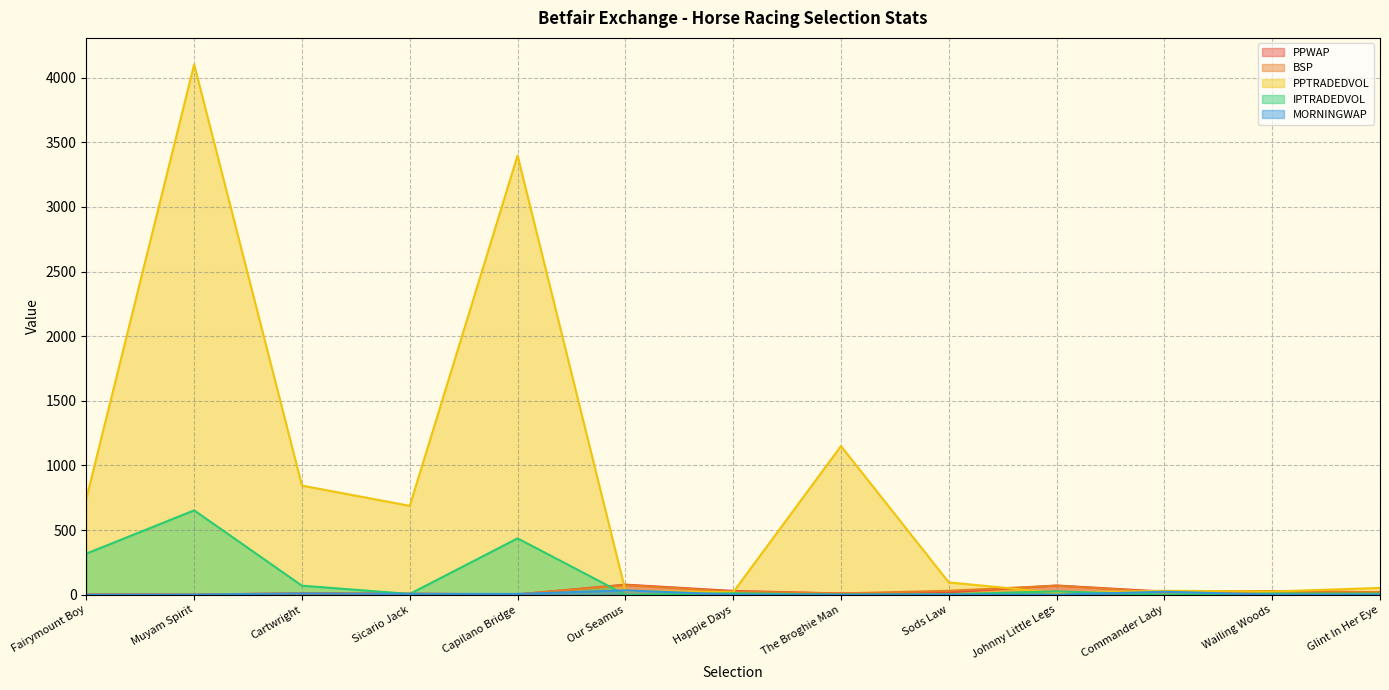

Reading right to left, transcribe all the data shown in this chart.

PPWAP: 18.2	28.2	24.5	71.6	18.7	9.9	29.7	78.2	2.7	7.7	10.5	2.0	4.0
BSP: 20.0	29.0	19.5	70.0	30.8	10.2	24.9	75.1	2.8	8.6	11.4	1.9	4.7
PPTRADEDVOL: 52.8	25.1	30.7	15.3	95.5	1150.3	19.4	31.2	3398.0	687.7	844.4	4102.4	744.3
IPTRADEDVOL: 8.0	9.5	0.0	26.0	4.0	1.2	11.7	0.2	436.2	6.3	70.1	652.9	318.2
MORNINGWAP: 1.0	1.0	23.3	1.0	1.0	1.0	1.0	33.9	6.1	7.0	10.0	1.4	1.0